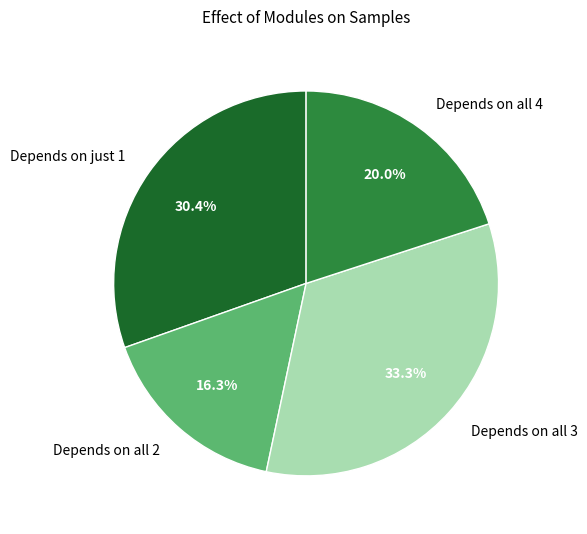

What percentage is NOT represented by Depends on all 2?

83.7%